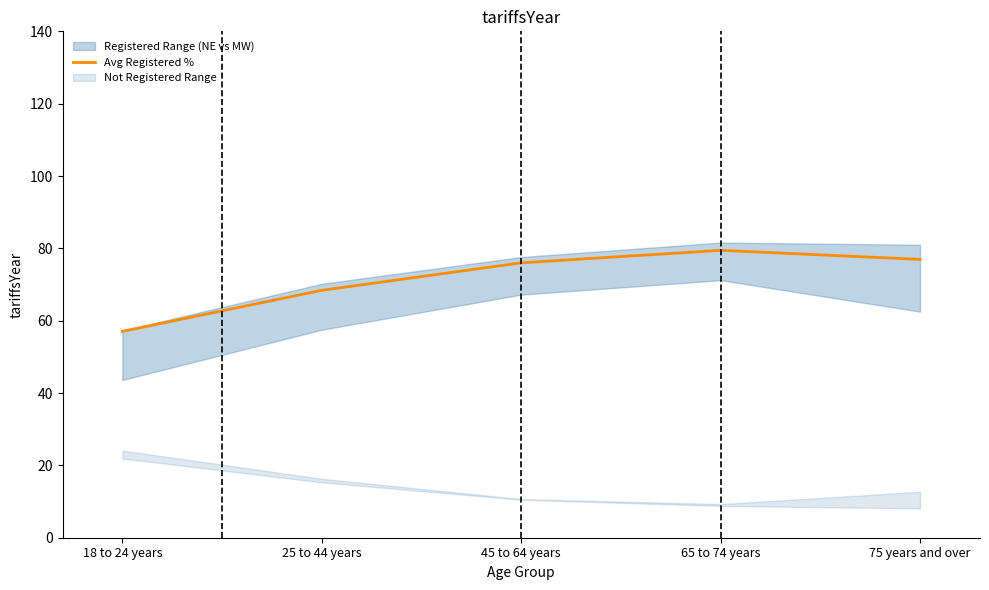

Reading left to right, what are all the values shown in this chart?

57.0	68.4	76.0	79.4	77.0